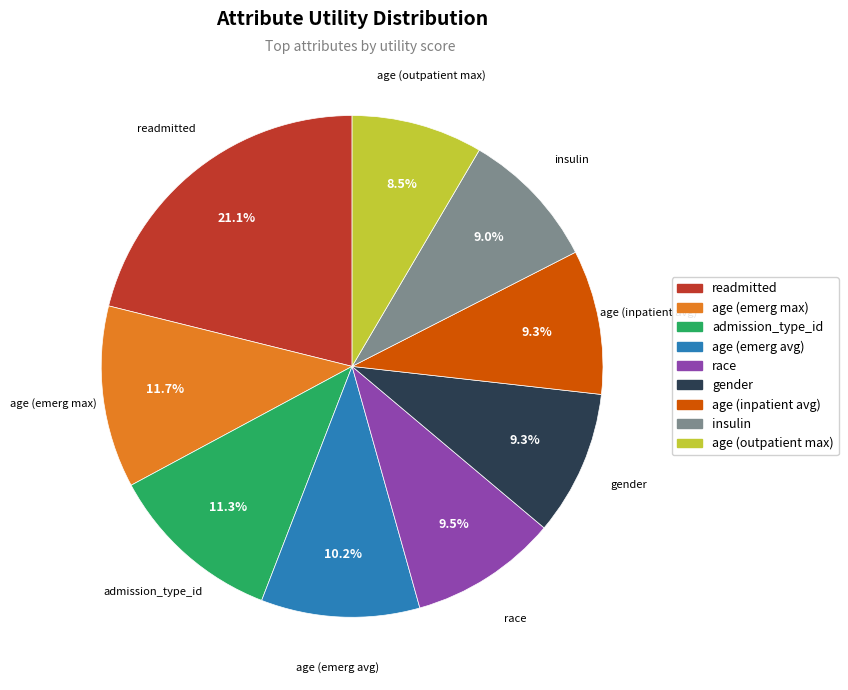

Is there a majority slice in this chart?

No